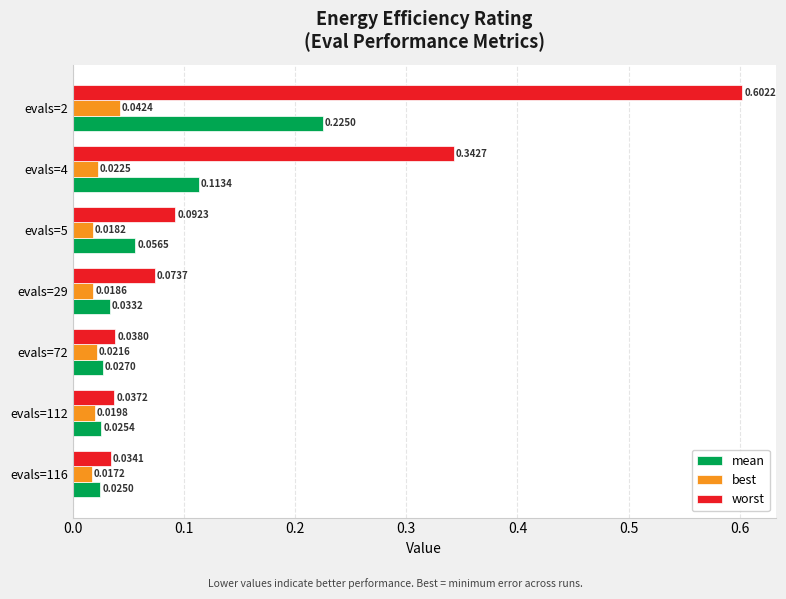

At how many categories does at least one series exceed 0?

7